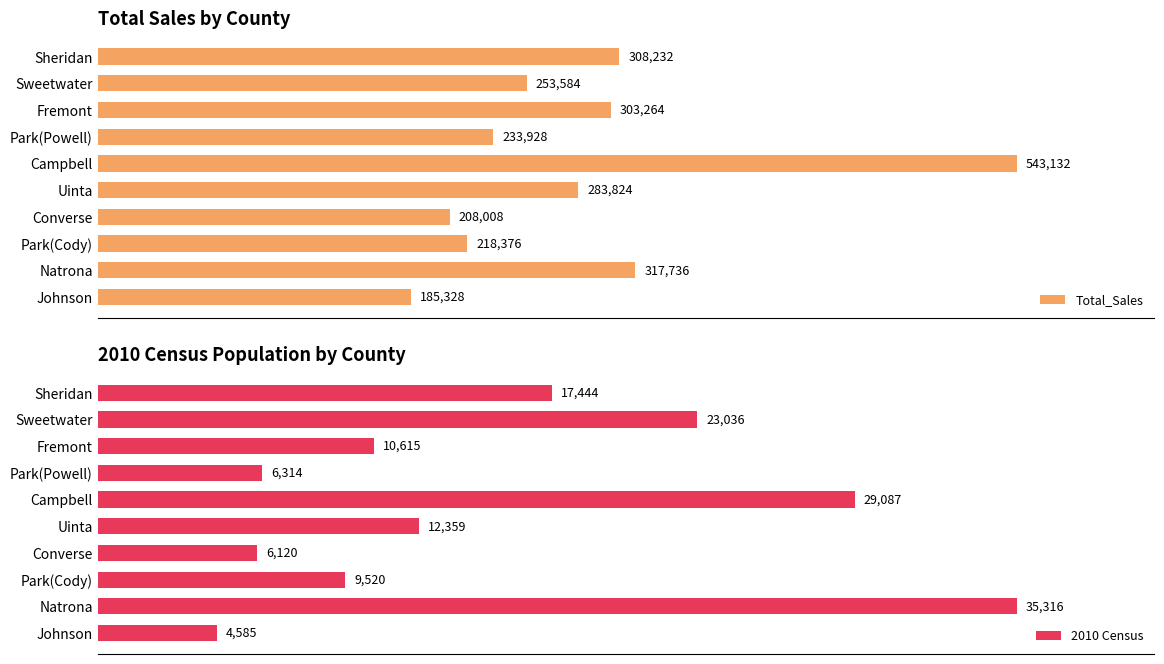

List the labels in order of Total_Sales value, smallest first.

Johnson, Converse, Park(Cody), Park(Powell), Sweetwater, Uinta, Fremont, Sheridan, Natrona, Campbell